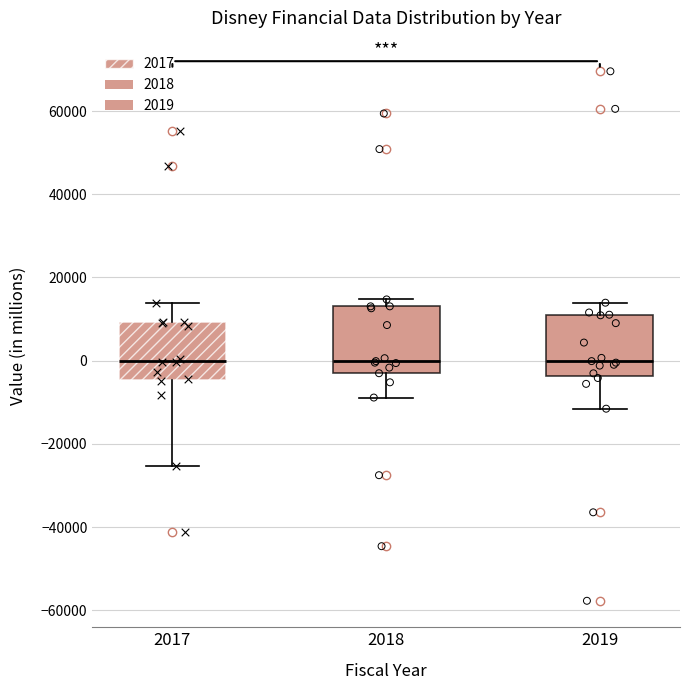

Where does the upper whisker of the box at x = 2017 end on the y-axis? The values are not printed on the chart, so give them approximately, as read against the axis.

14000